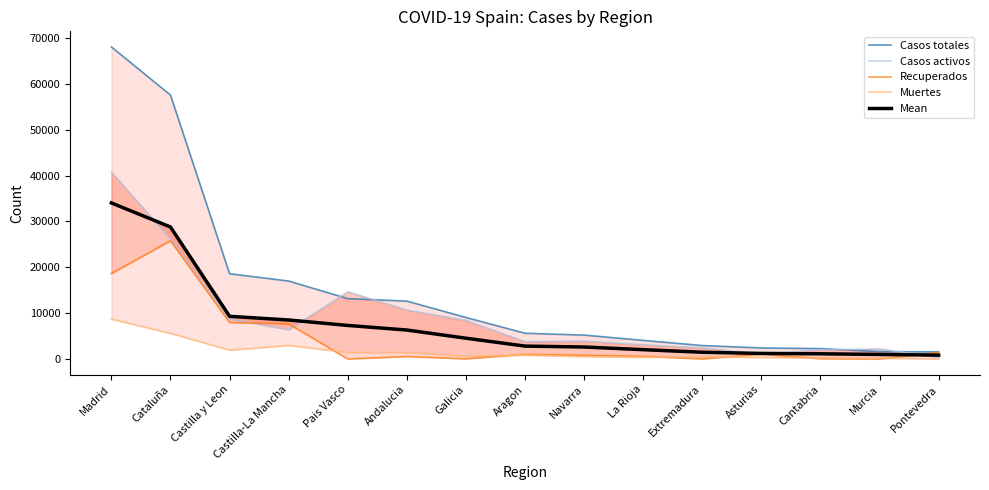

Is the value of Mean at La Rioja greater than the value of Recuperados at Aragon?

Yes